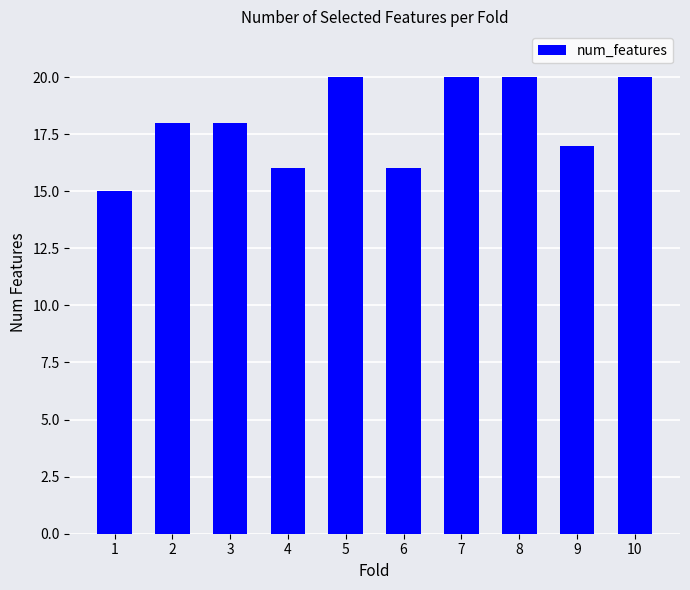

The chart shows a value of 18 at 3. True or false?

True